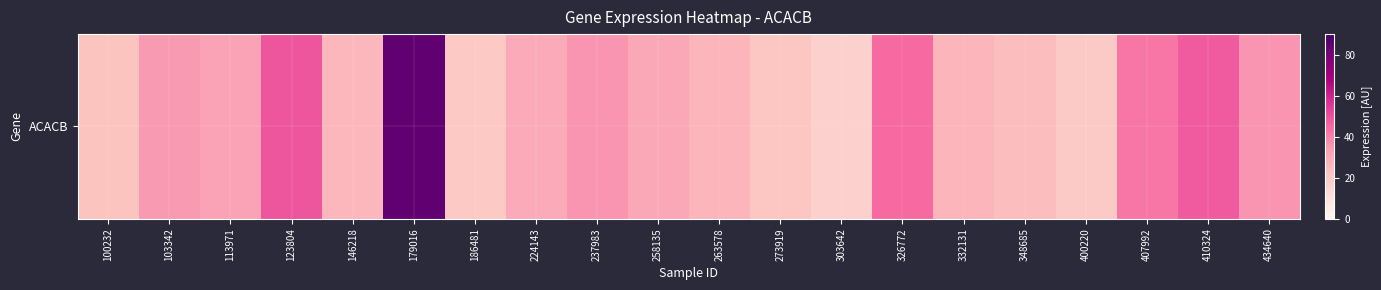

What is the sum of the values at 400220 and 123804?

69.0